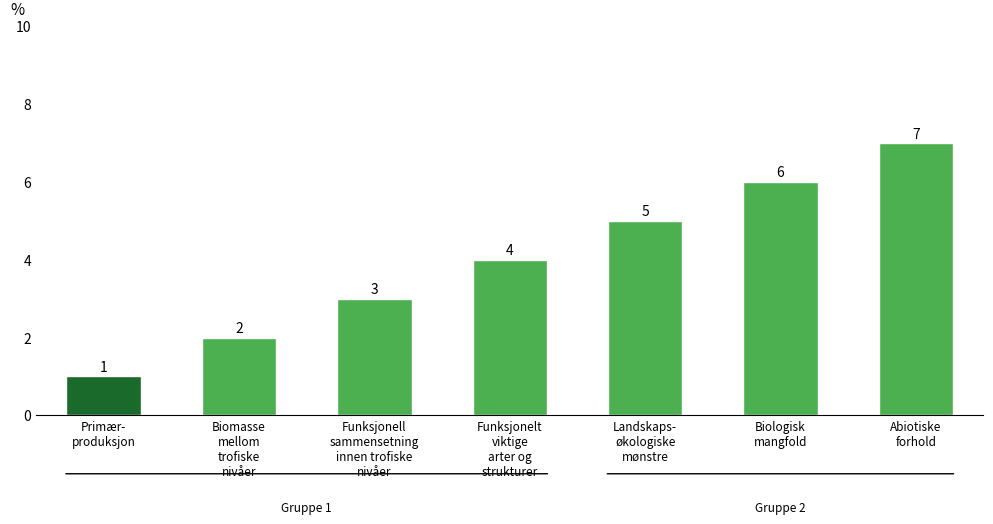

What is the average value?

4